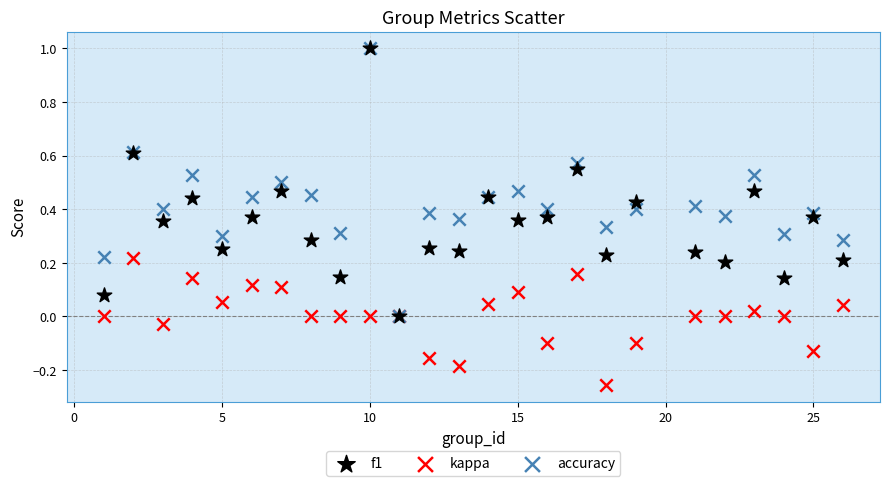

Which series contains the lowest Y value?

kappa